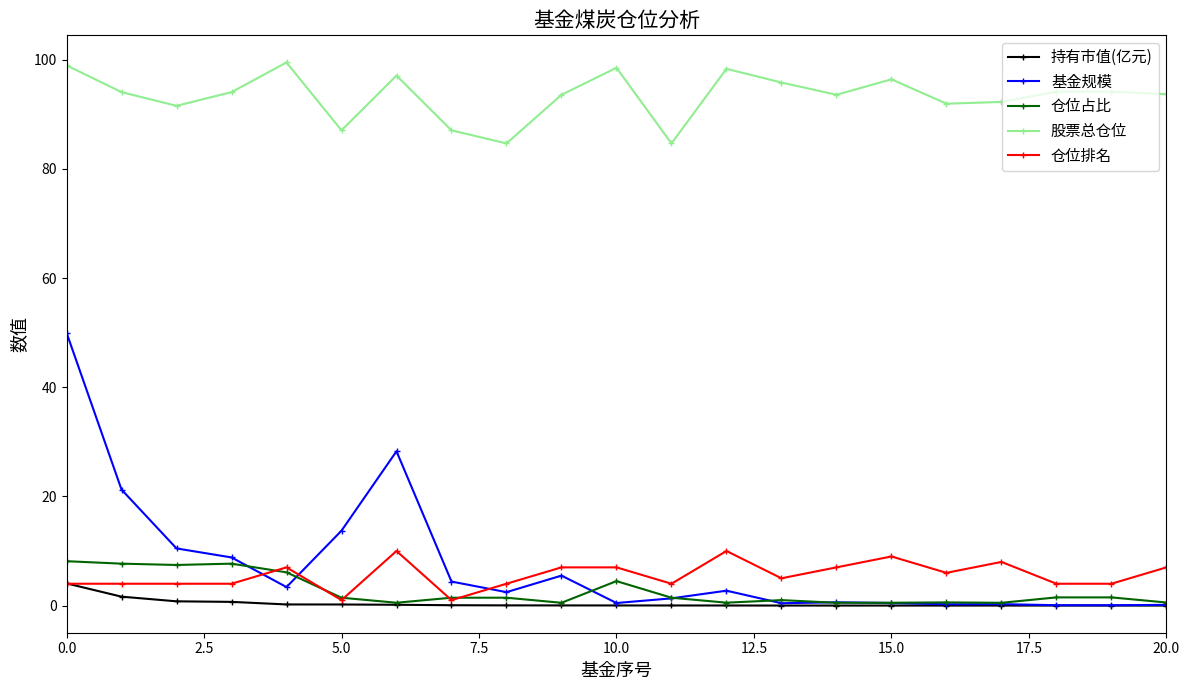

Which series has the largest range (max minus min)?

基金规模